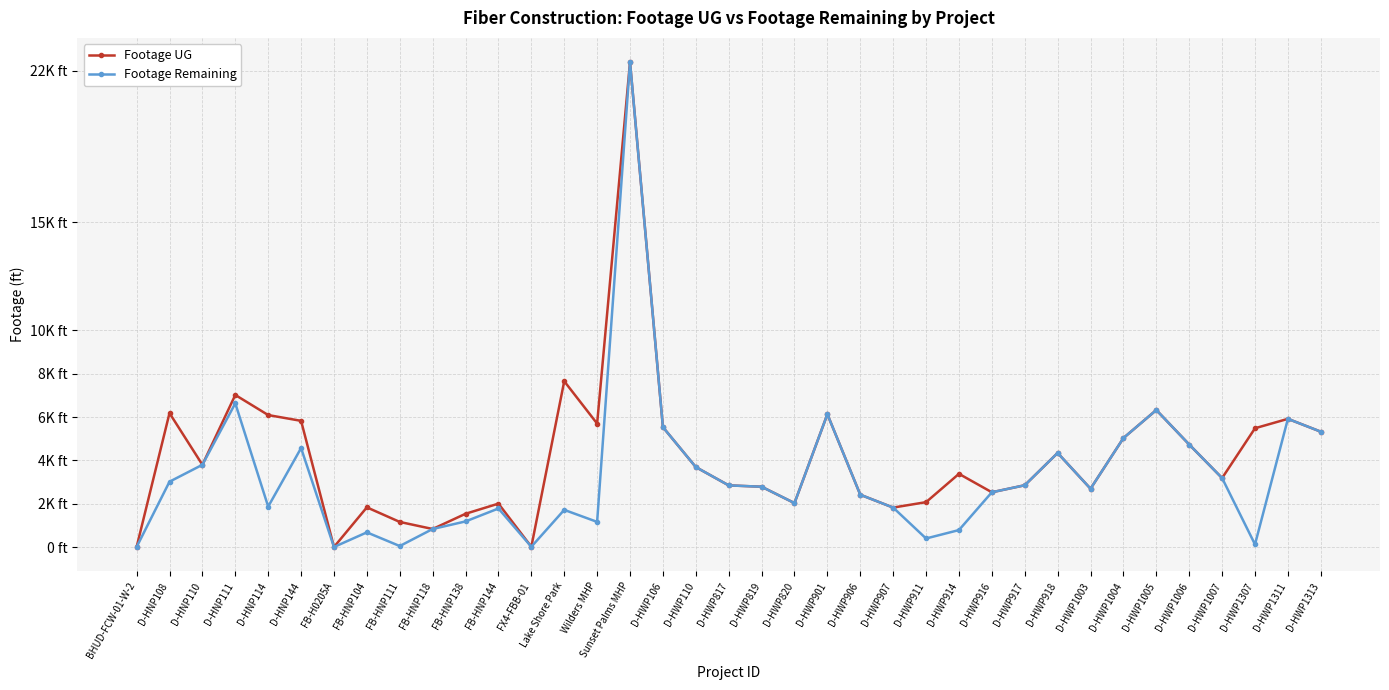

Reading left to right, list all the values displayed in this chart.

Footage UG: BHUD-FCW-01-W-2=0	D-HNP108=6182	D-HNP110=3796	D-HNP111=7020	D-HNP114=6092	D-HNP144=5825	FB-H0205A=0	FB-HNP104=1831	FB-HNP111=1157	FB-HNP118=831	FB-HNP138=1534	FB-HNP144=2003	FX4-FBB-01=11	Lake Shore Park=7655	Wilders MHP=5698	Sunset Palms MHP=22387	D-HWP106=5534	D-HWP110=3690	D-HWP817=2845	D-HWP819=2783	D-HWP820=2027	D-HWP901=6130	D-HWP906=2414	D-HWP907=1820	D-HWP911=2071	D-HWP914=3378	D-HWP916=2527	D-HWP917=2851	D-HWP918=4342	D-HWP1003=2691	D-HWP1004=5030	D-HWP1005=6325	D-HWP1006=4731	D-HWP1007=3183	D-HWP1307=5483	D-HWP1311=5917	D-HWP1313=5324
Footage Remaining: BHUD-FCW-01-W-2=0	D-HNP108=3015	D-HNP110=3796	D-HNP111=6634	D-HNP114=1865	D-HNP144=4568	FB-H0205A=0	FB-HNP104=676	FB-HNP111=44	FB-HNP118=831	FB-HNP138=1181	FB-HNP144=1778	FX4-FBB-01=11	Lake Shore Park=1714	Wilders MHP=1160	Sunset Palms MHP=22387	D-HWP106=5534	D-HWP110=3690	D-HWP817=2845	D-HWP819=2783	D-HWP820=2027	D-HWP901=6130	D-HWP906=2414	D-HWP907=1820	D-HWP911=393	D-HWP914=782	D-HWP916=2527	D-HWP917=2851	D-HWP918=4342	D-HWP1003=2691	D-HWP1004=5030	D-HWP1005=6325	D-HWP1006=4731	D-HWP1007=3183	D-HWP1307=119	D-HWP1311=5917	D-HWP1313=5324